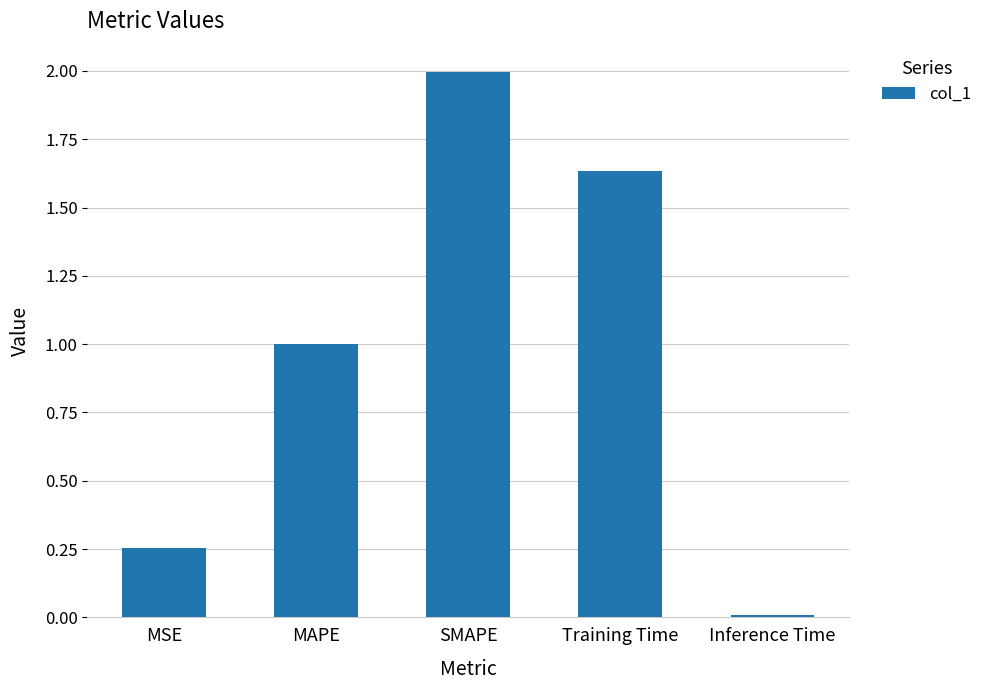

Between Inference Time and MAPE, which is larger?

MAPE